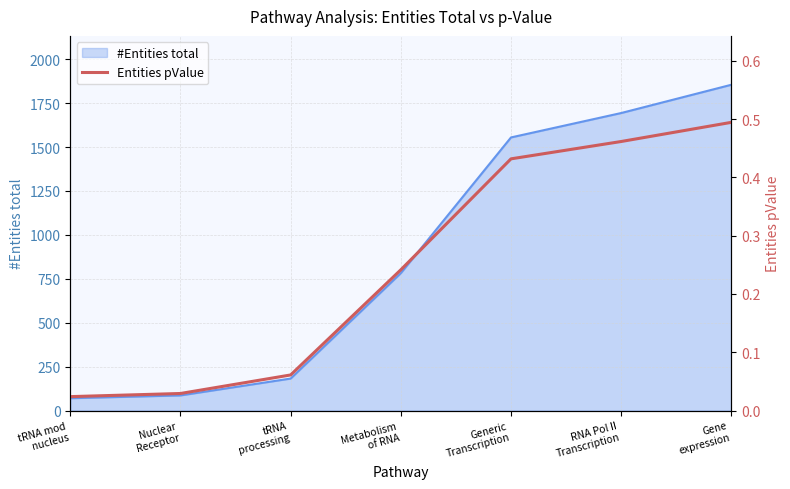

How many lines are shown in the chart?

1